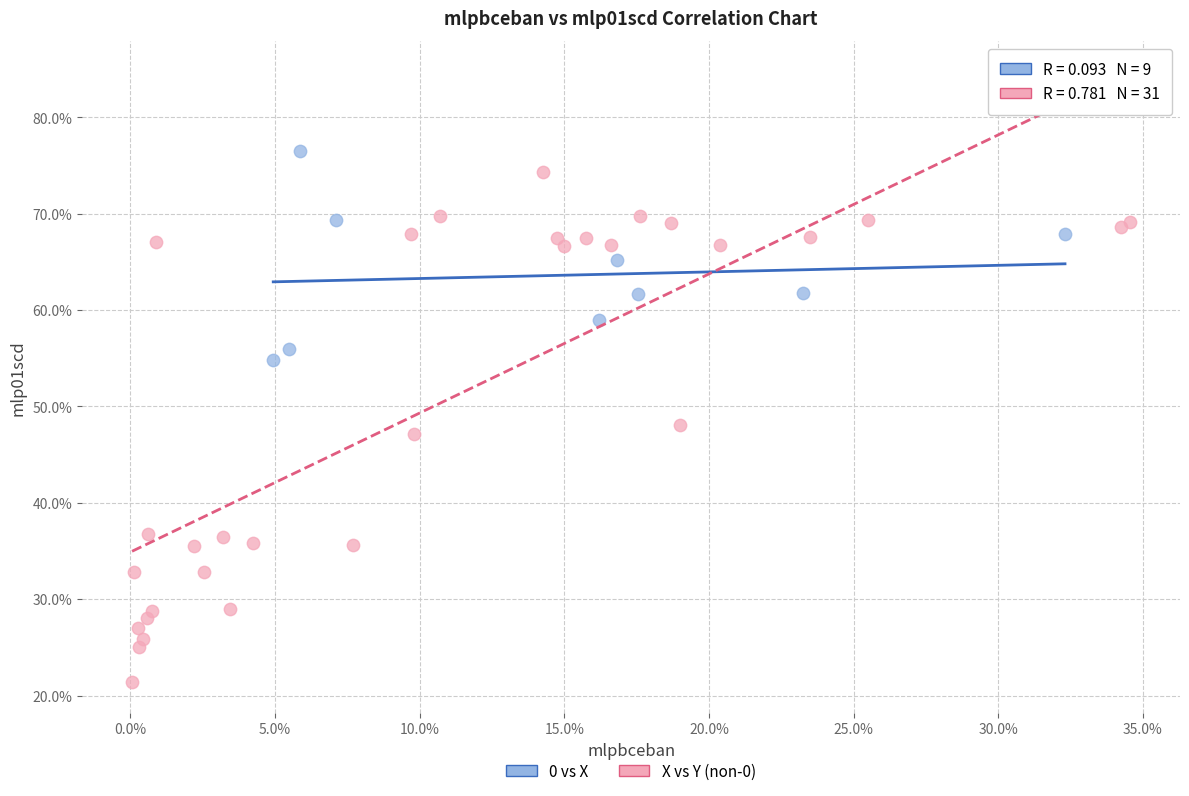

Which series has the widest spread of Y values?

X vs Y (non-0)